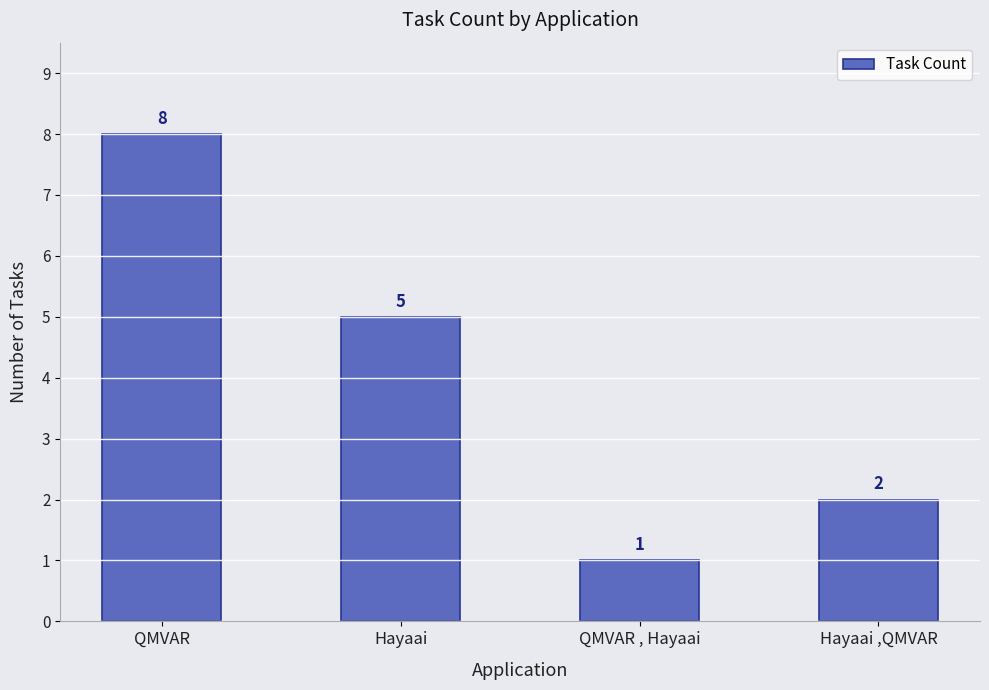

Reading right to left, transcribe all the data shown in this chart.

Hayaai ,QMVAR=2	QMVAR , Hayaai=1	Hayaai=5	QMVAR=8